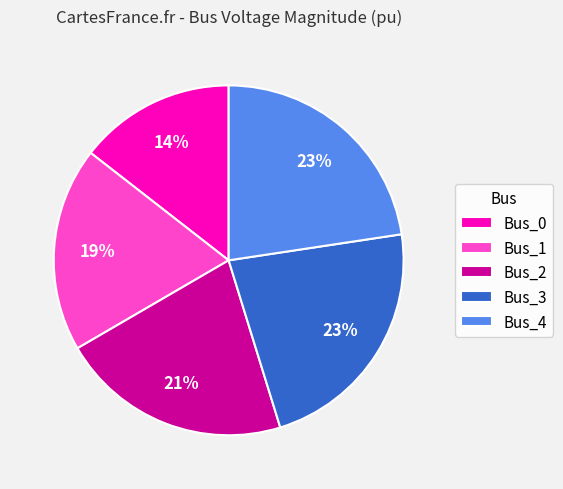

To the nearest percent, what is the average slice percentage?

20%